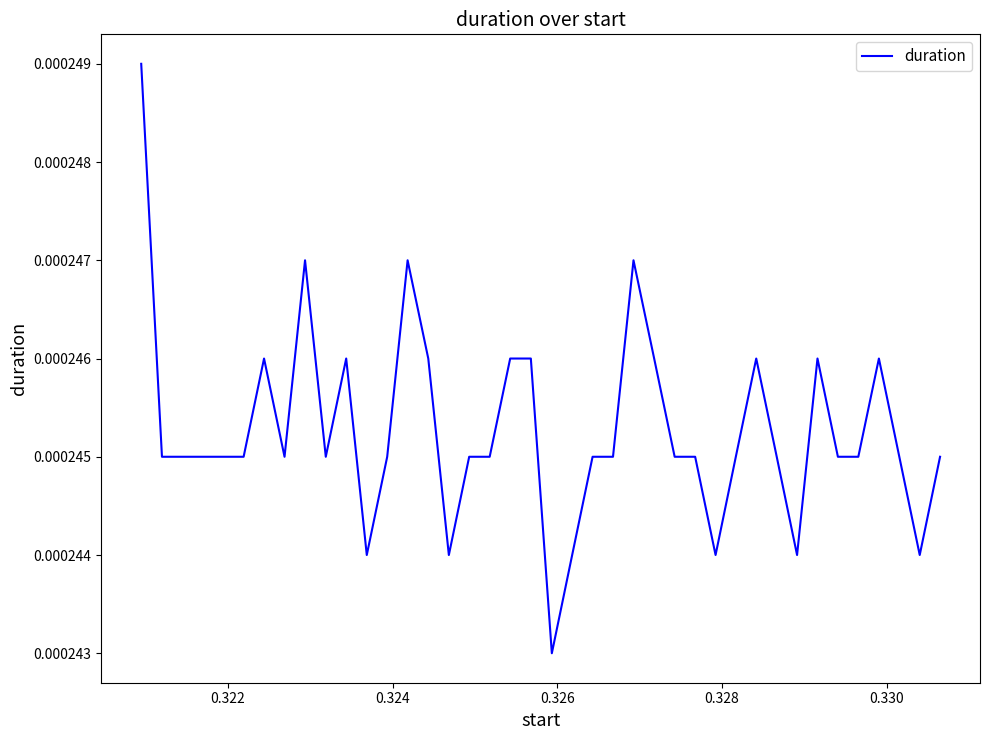

How many lines are shown in the chart?

1